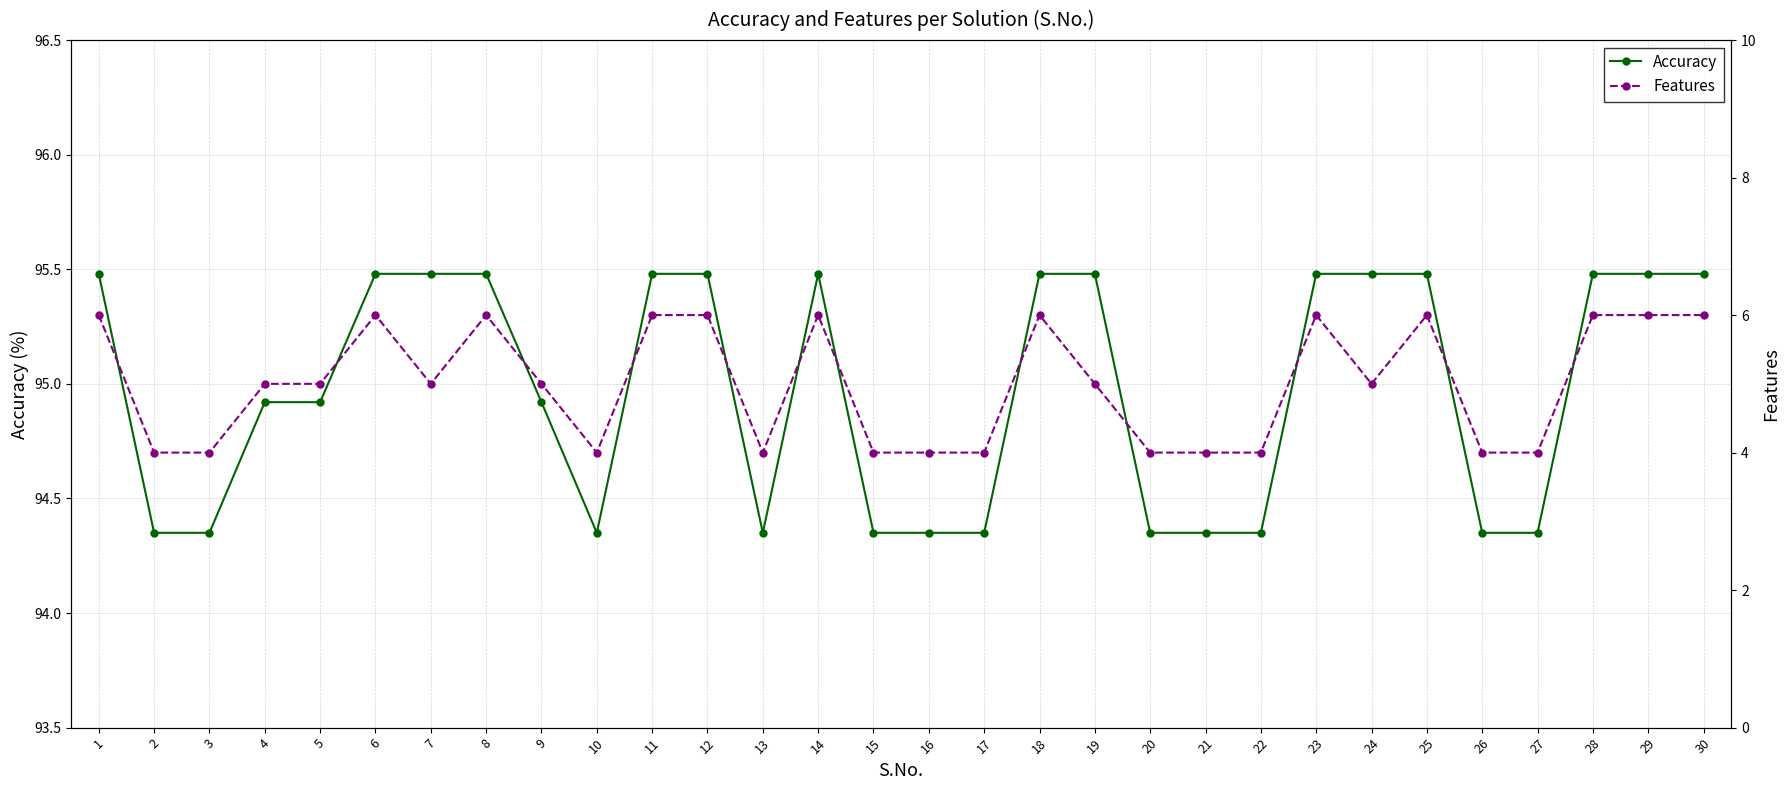

At how many categories does at least one series exceed 57?

30